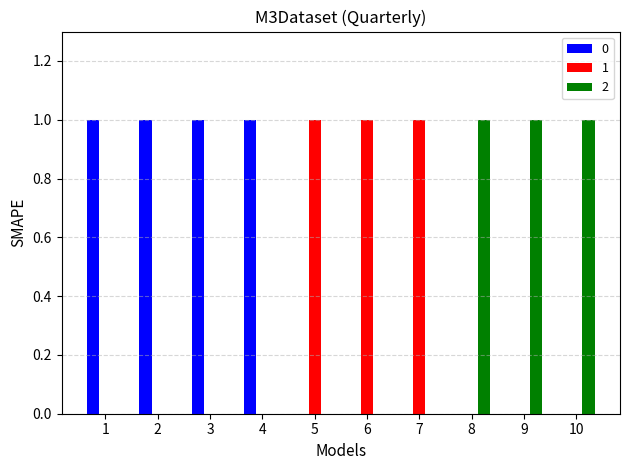

The 2 series shows 0 at 5. True or false?

True